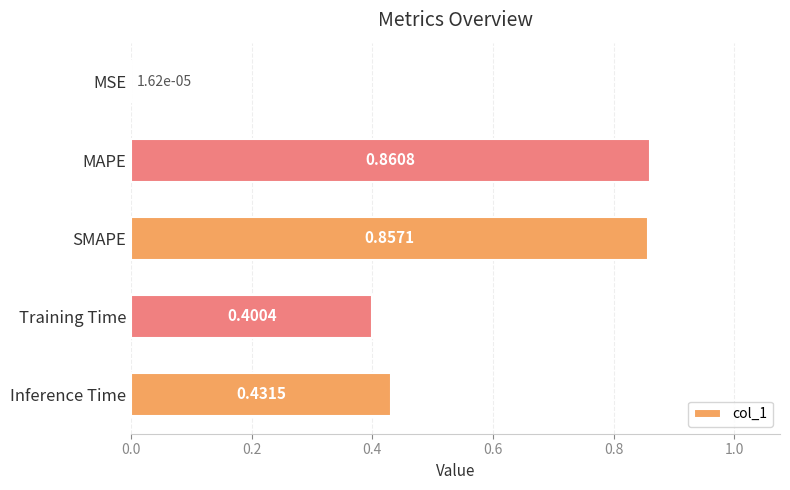

How many series are shown in this chart?

1